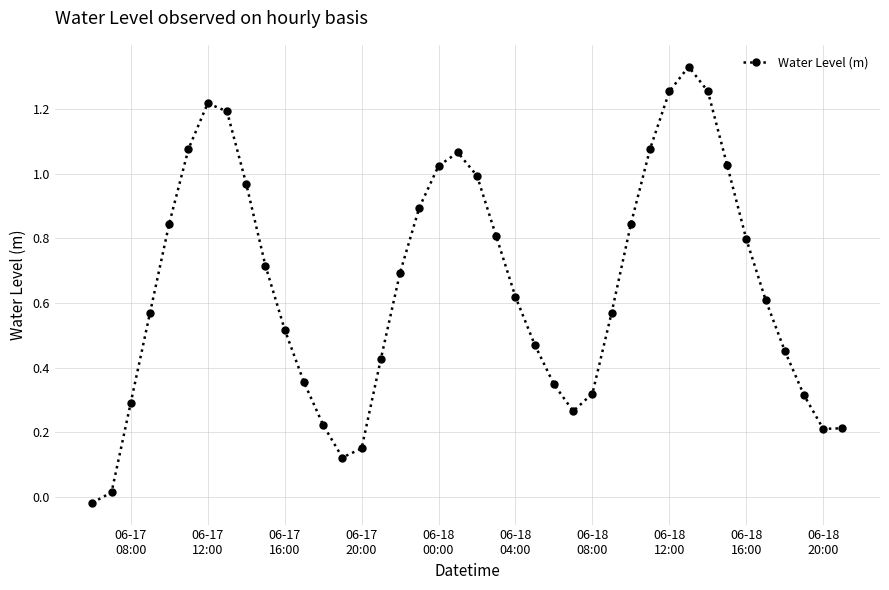

What is the sum of all values?

26.1